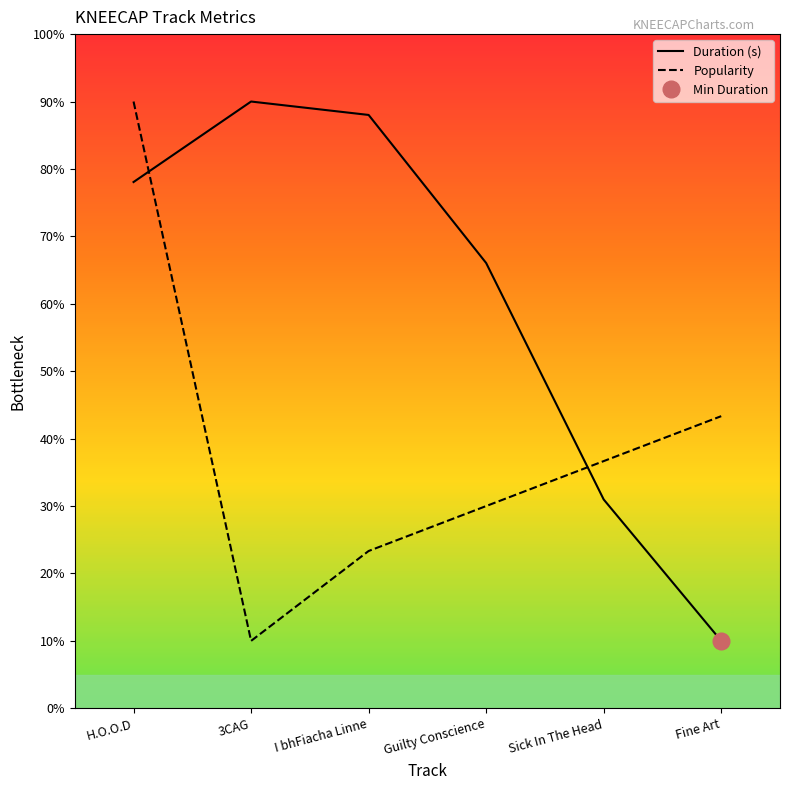

List the series in order of their overall mean, highest first.

Duration (s), Popularity